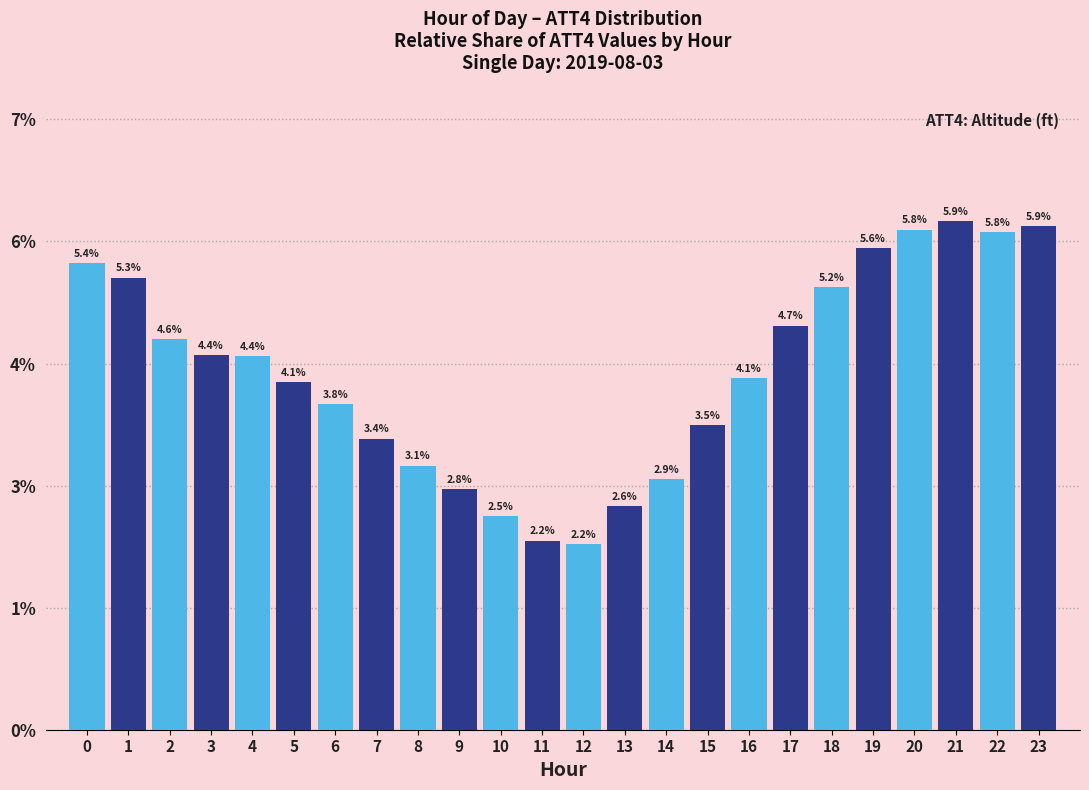

Does the chart contain any negative values?

No